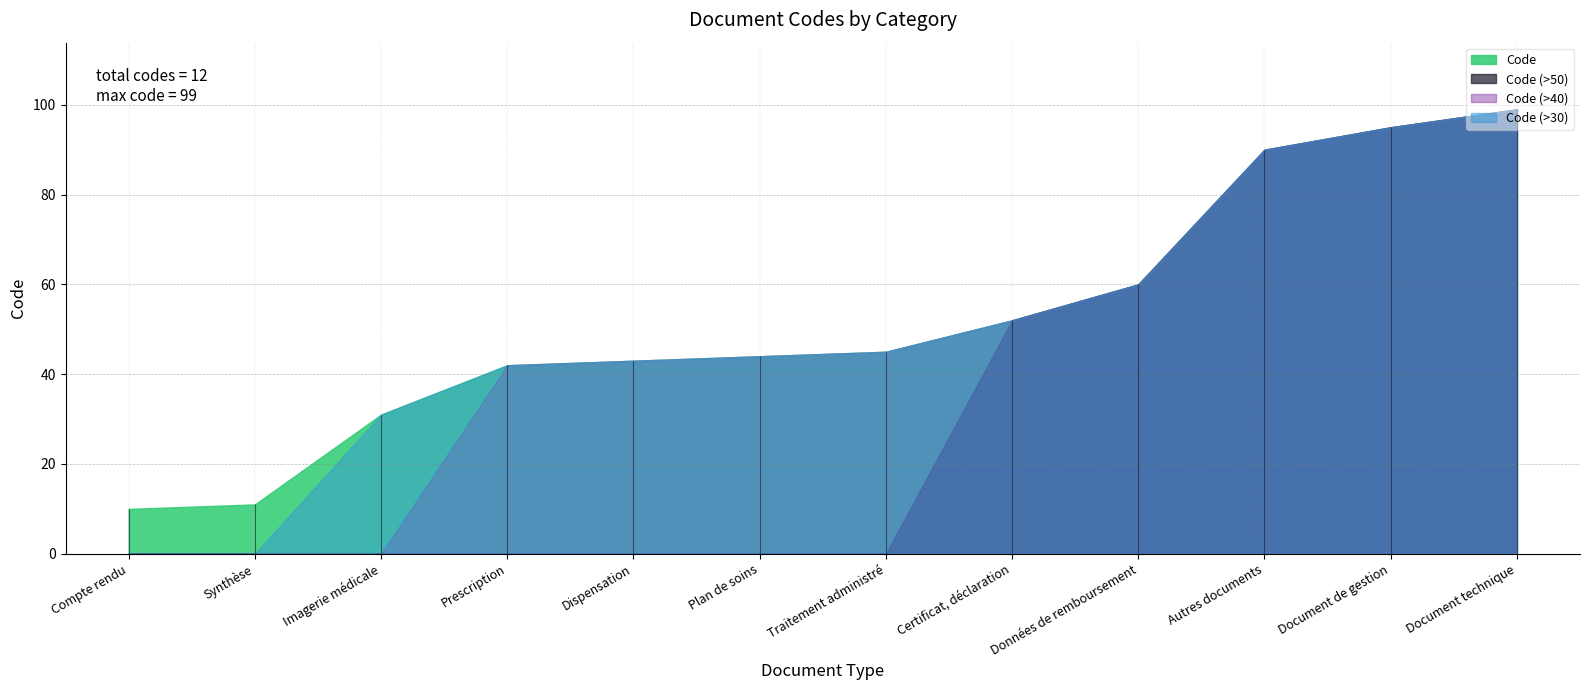

List the labels in order of value, smallest first.

Compte rendu, Synthèse, Imagerie médicale, Prescription, Dispensation, Plan de soins, Traitement administré, Certificat, déclaration, Données de remboursement, Autres documents, Document de gestion, Document technique